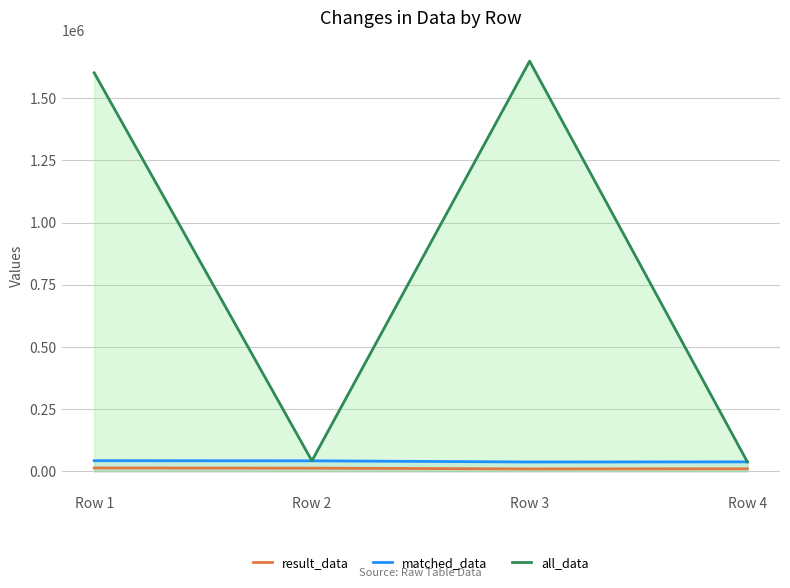

What are all the series names shown in the legend?

result_data, matched_data, all_data